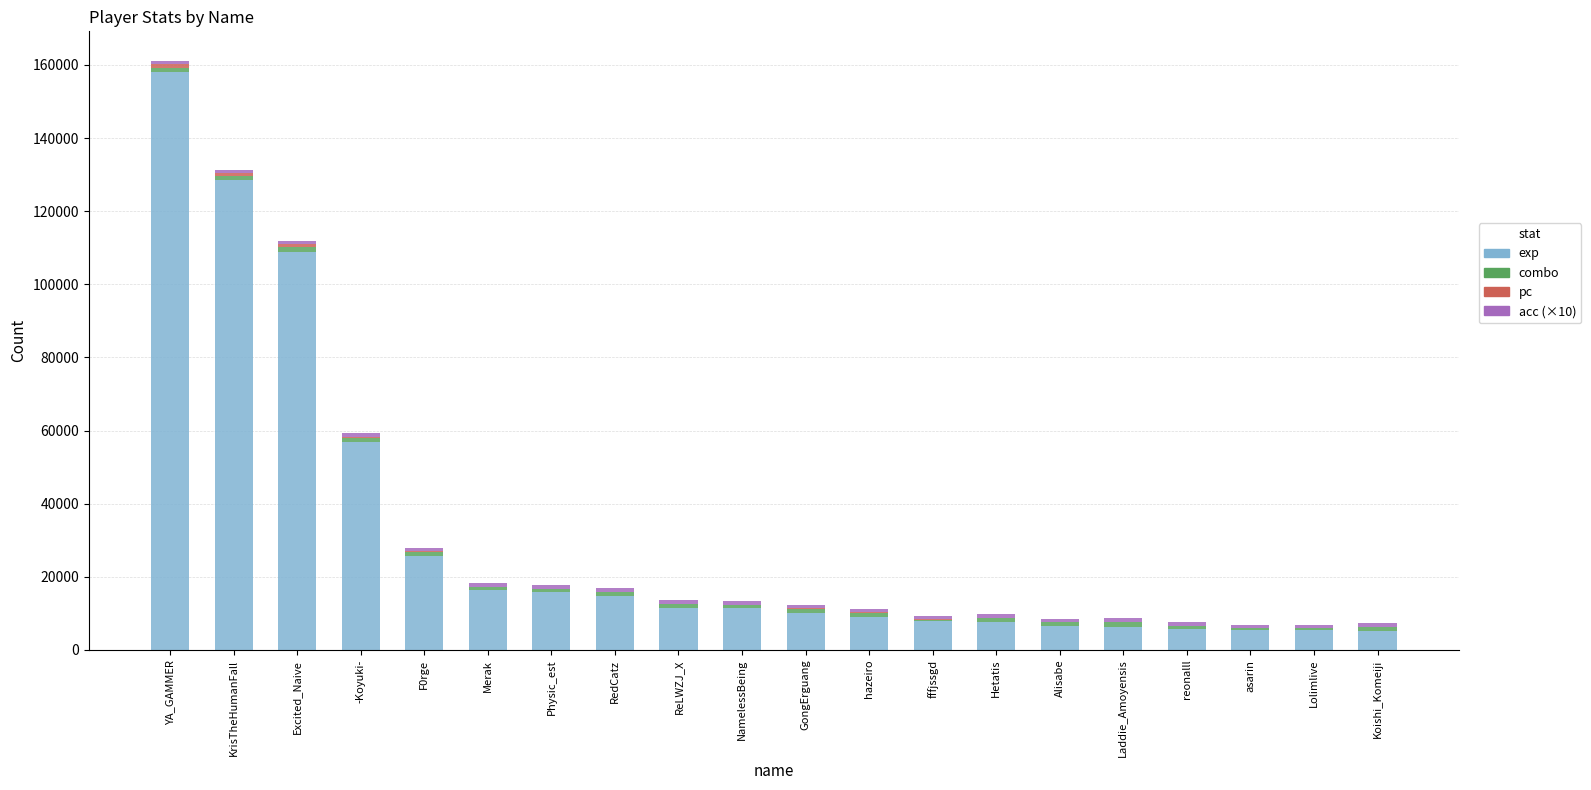

What is the total value across all series at YA_GAMMER?

161136.8